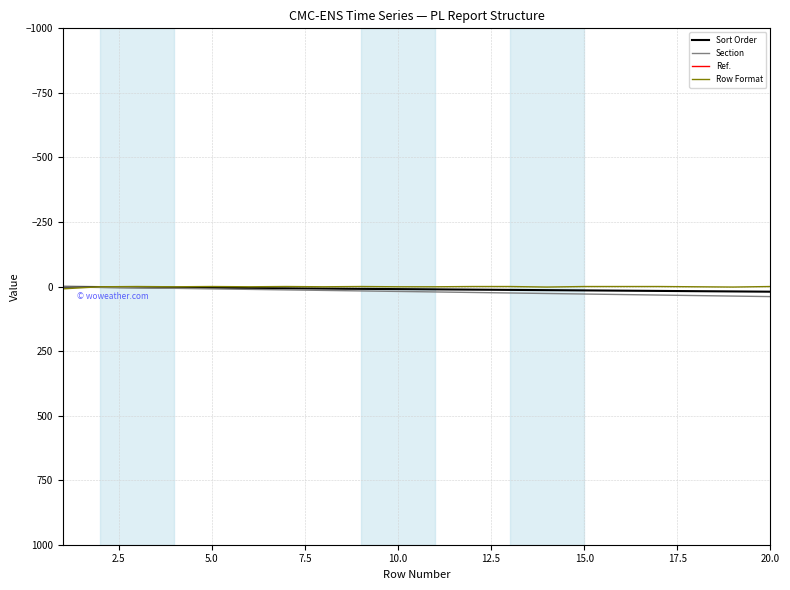

Which series has the largest range (max minus min)?

Ref.